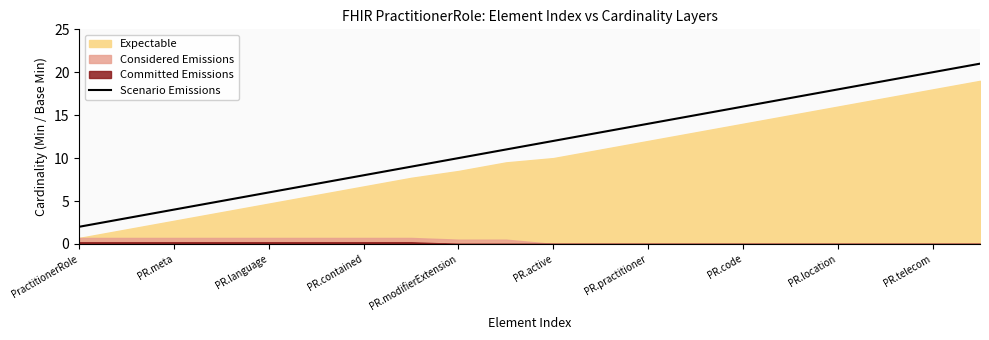

True or false: Scenario Emissions has a value of 4 at PR.meta.

True